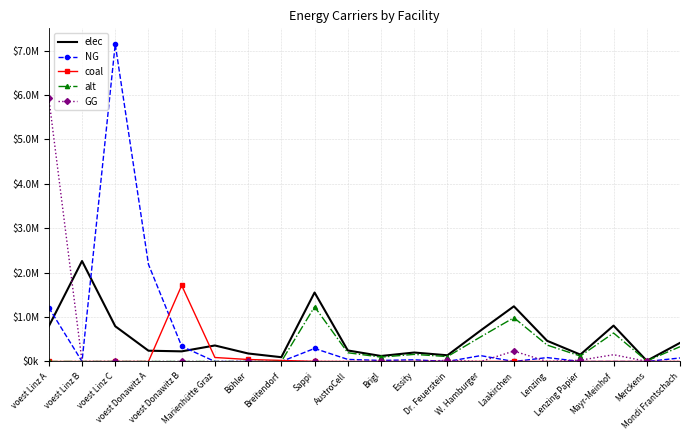

At which label does alt first exceed 111001?

Sappi